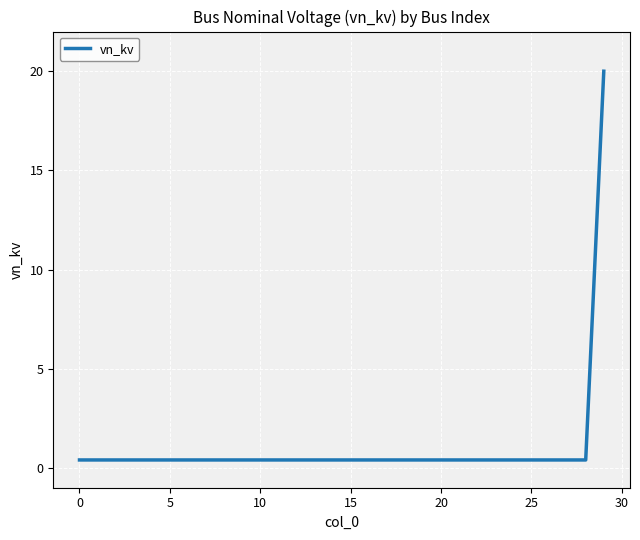

What is the difference between the maximum and minimum values?

19.6